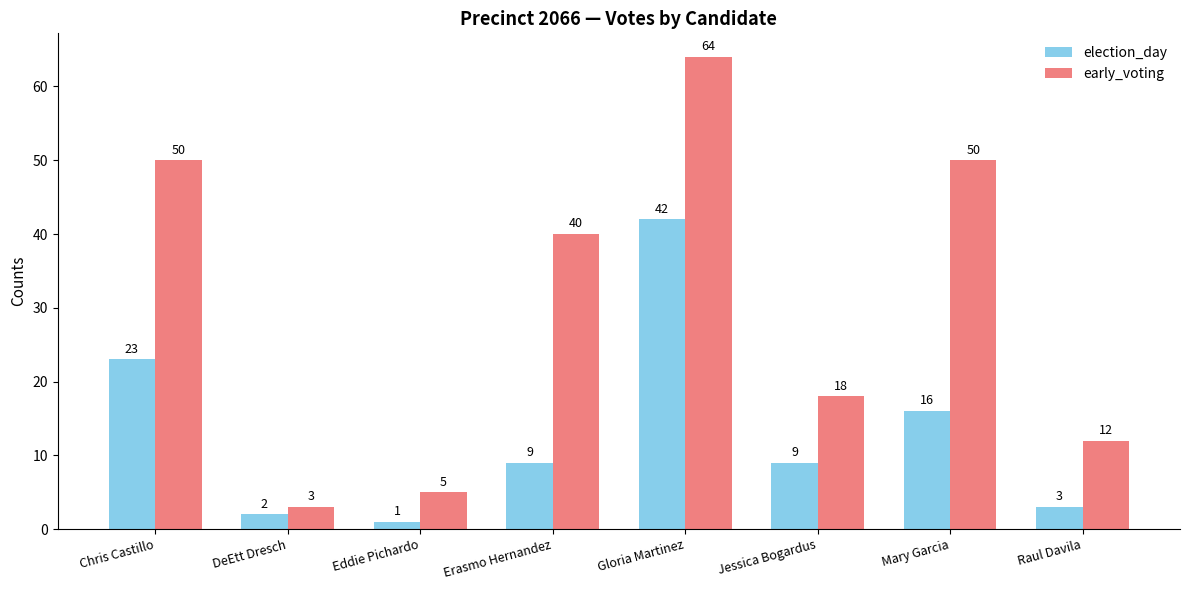

Which series has the widest spread of values?

early_voting